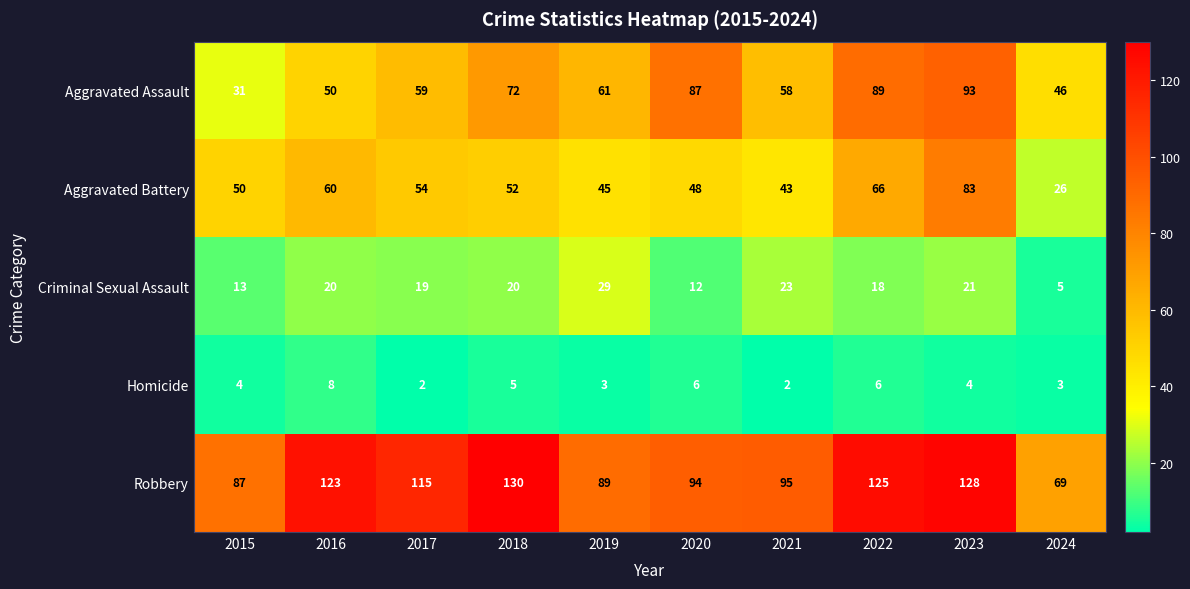

What is the difference between the second highest and second lowest values in the Aggravated Battery series?

23